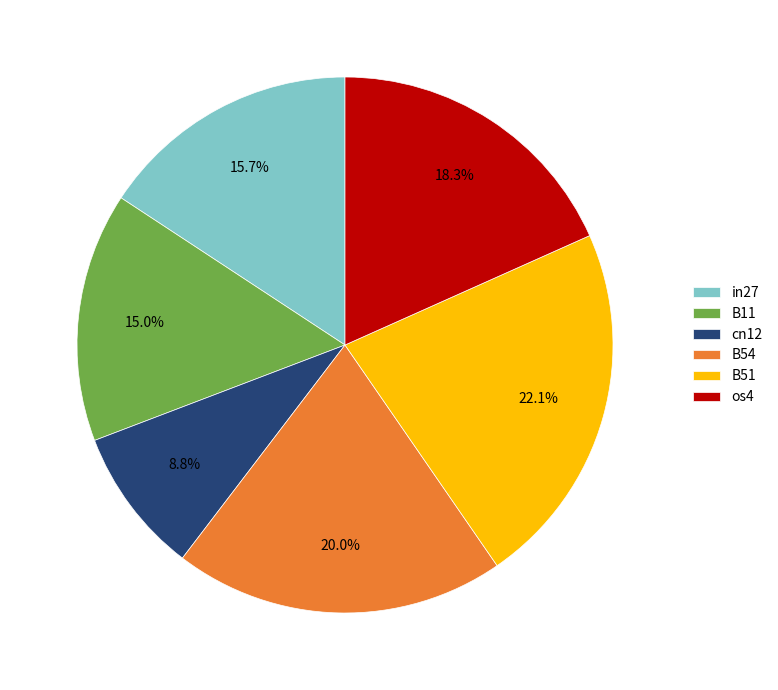

What percentage is NOT represented by cn12?

91.2%